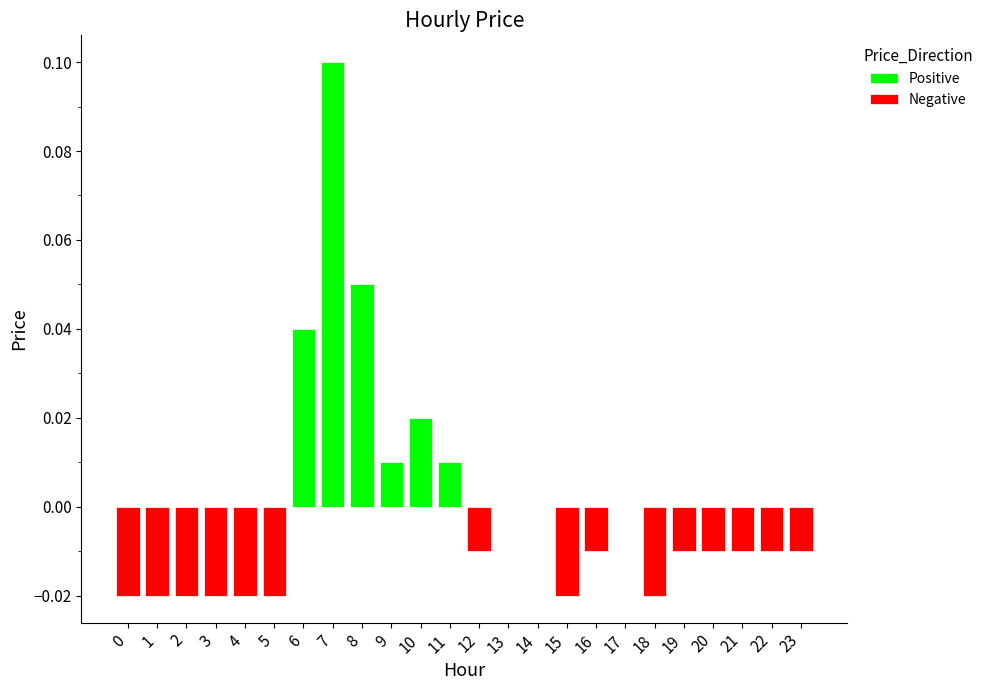

How many values in Negative are below zero?

15